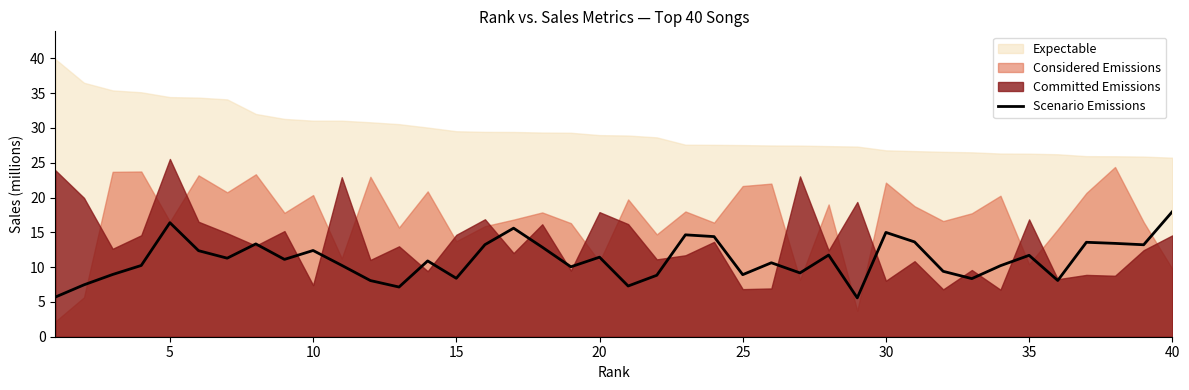

How many points are higher than both their immediate neighbors (excluding endpoints)?

12